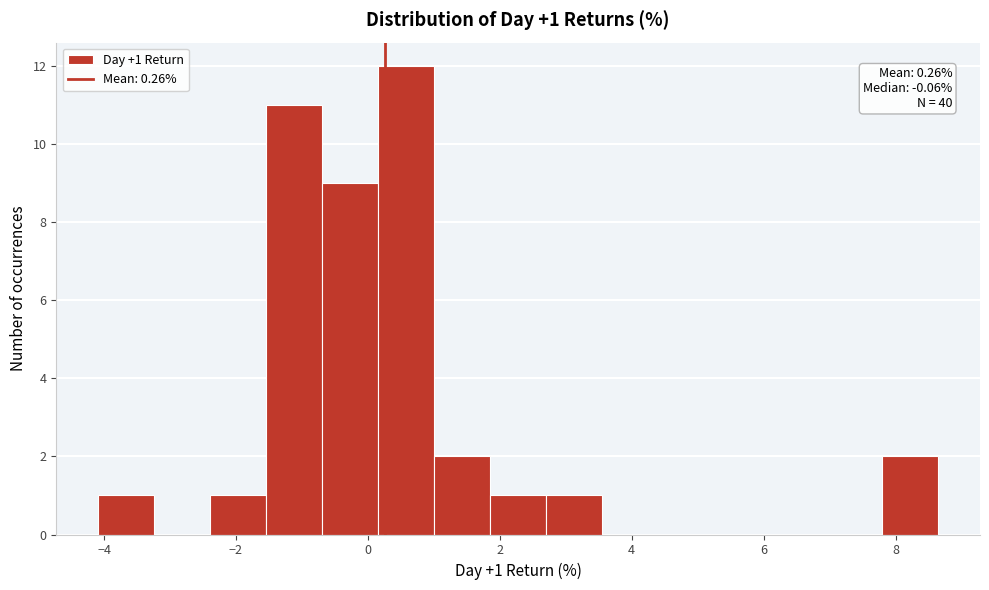

Which range on the x-axis has the tallest bar?

0.2 to 1.0